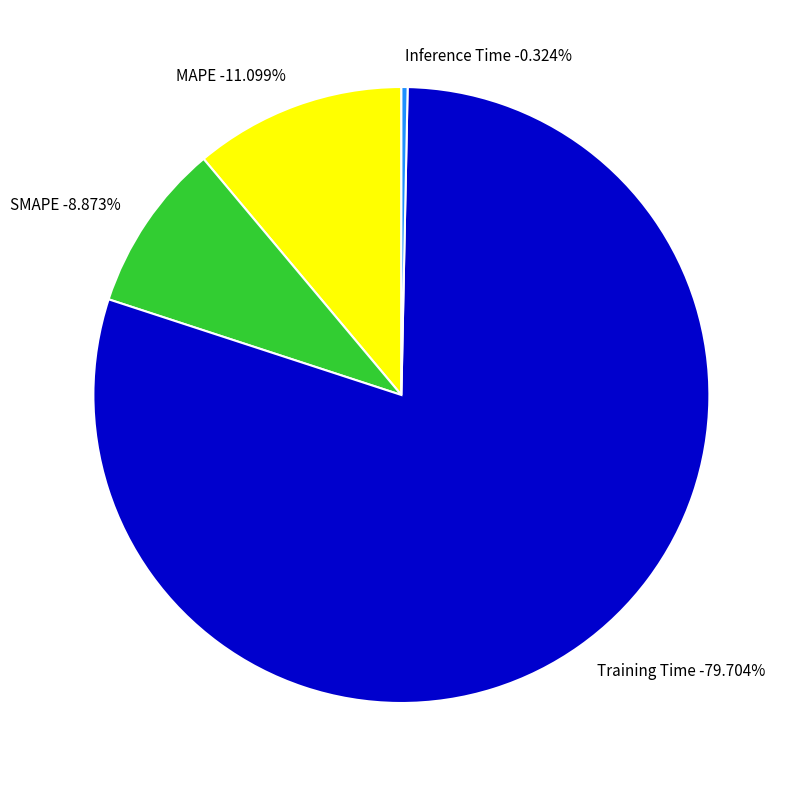

Is it true that Training Time is 71% of the pie?

False